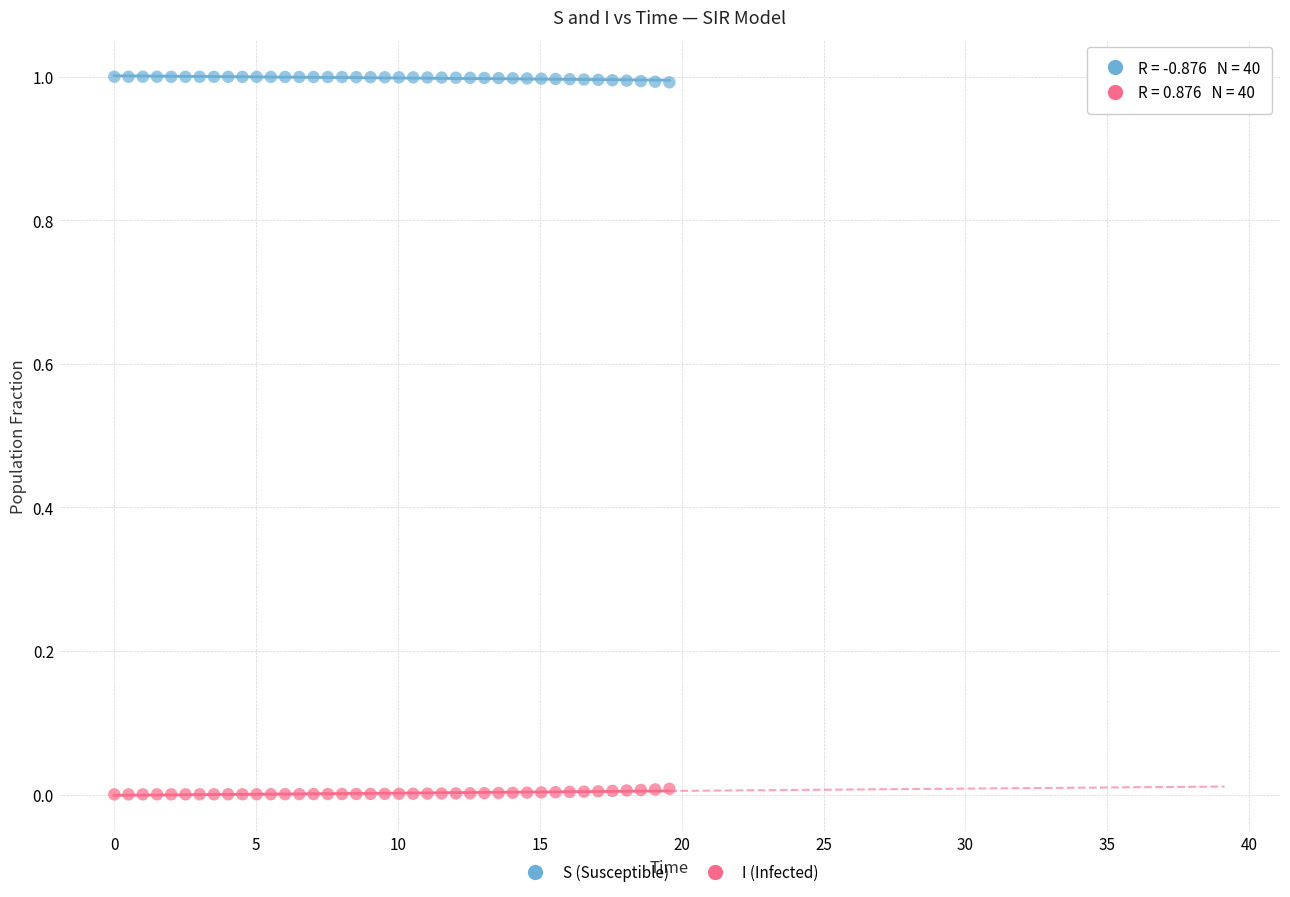

Across all data points, what is the range of Y values (max minus min)?

1.0